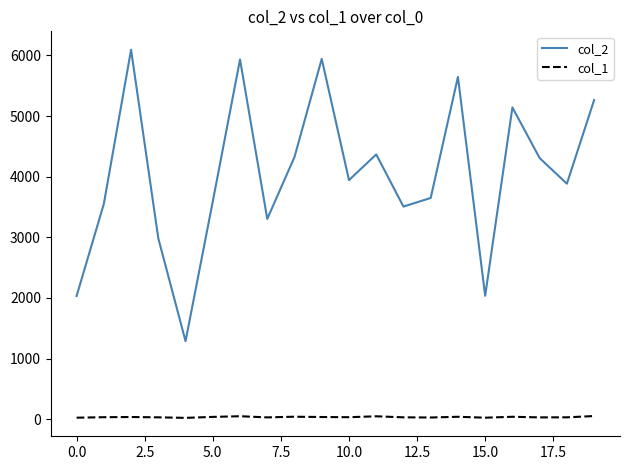

Which series has the largest total across all categories?

col_2